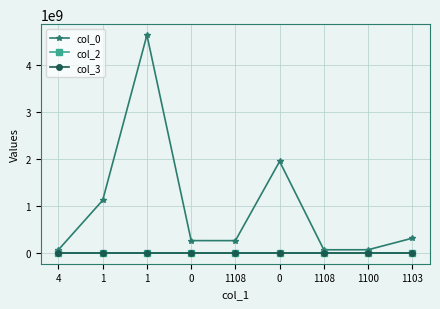

How many series are shown in this chart?

3